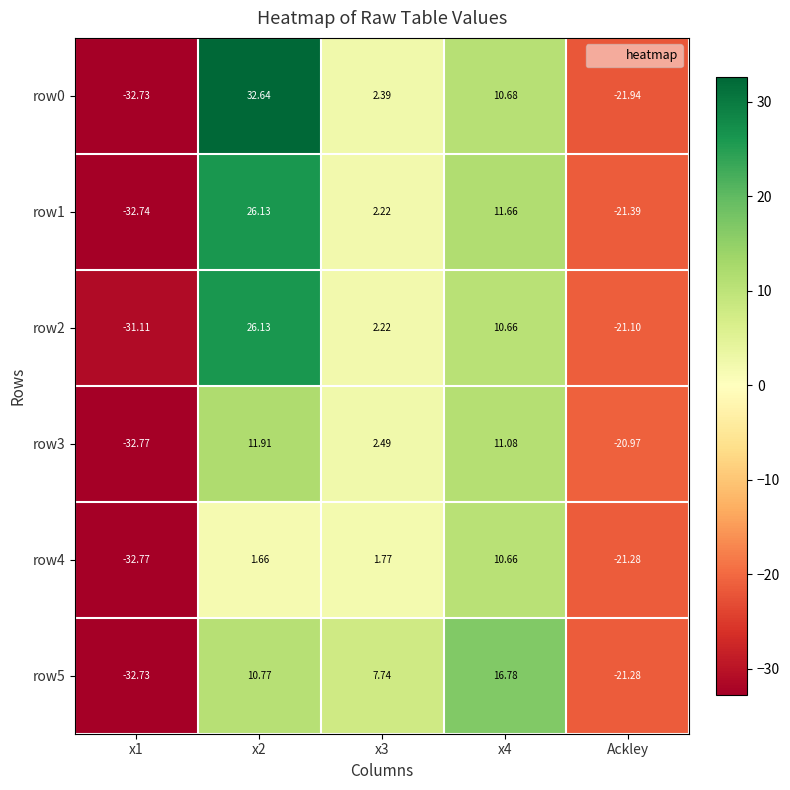

Count the number of categories in the chart.

5